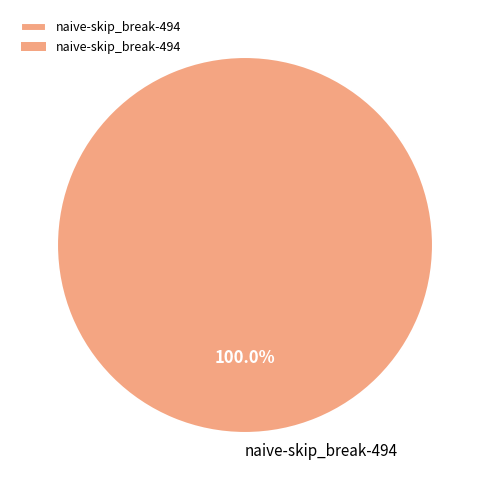

What is the majority slice?

naive-skip_break-494